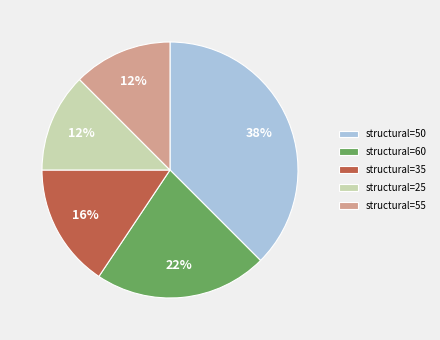

How many segments does this pie chart have?

5